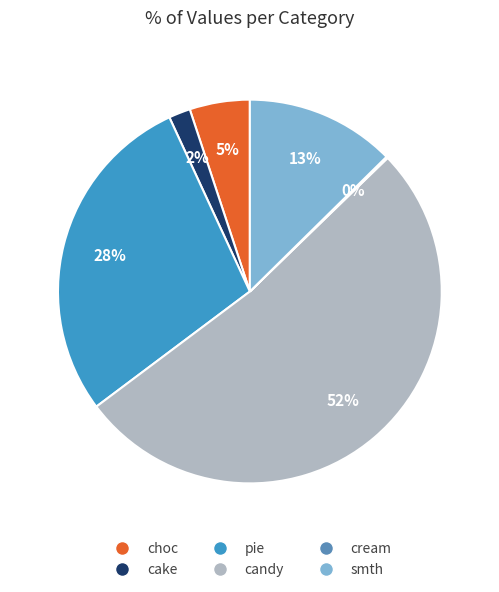

The smth slice represents 1% of the pie. True or false?

False